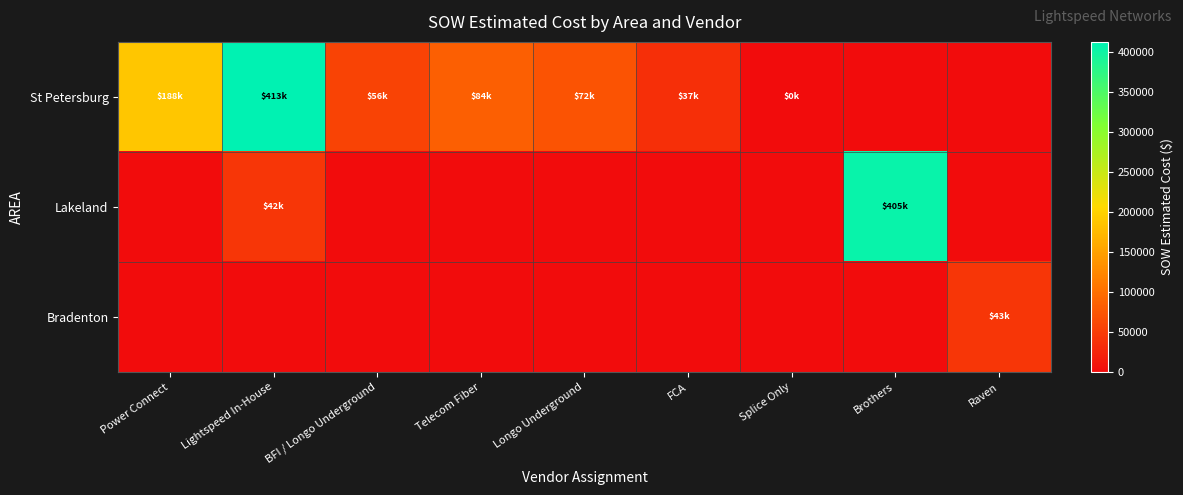

What is the spread (max minus min) of values at Raven?

42837.2